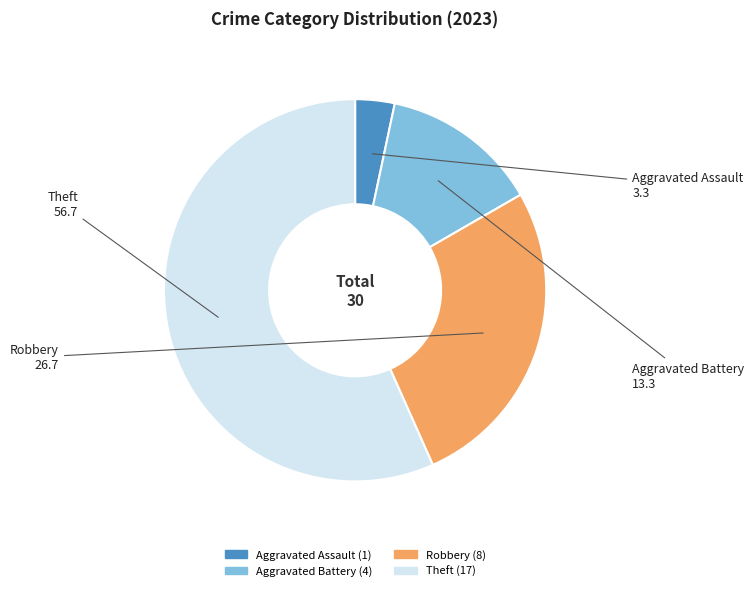

Rank the categories by value from highest to lowest.

Theft, Robbery, Aggravated Battery, Aggravated Assault